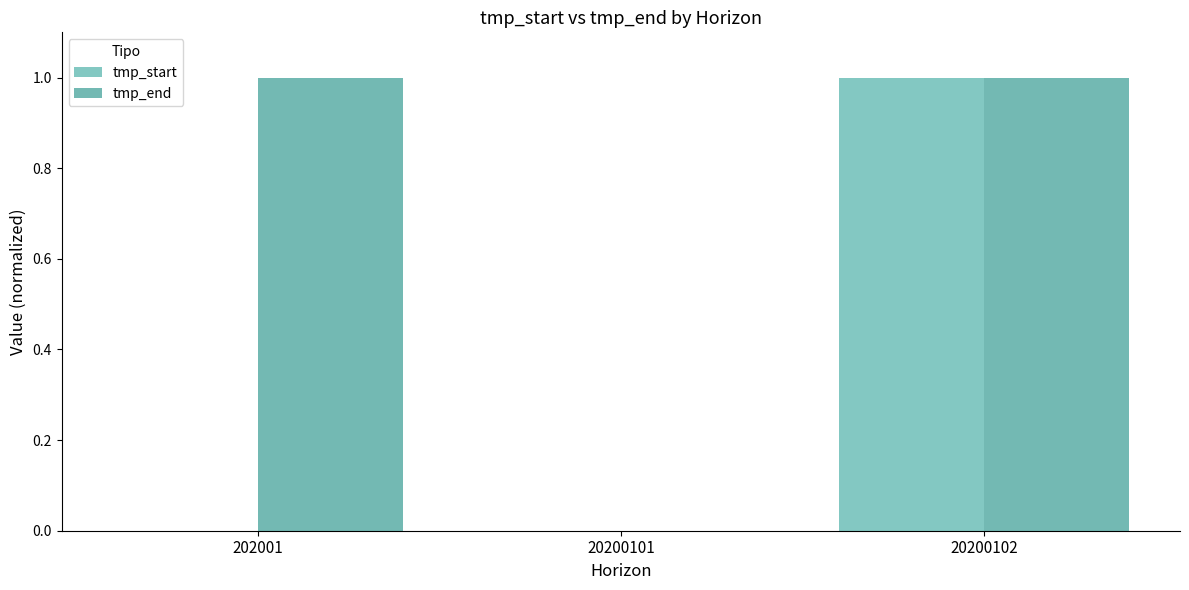

Are the bars horizontal?

No